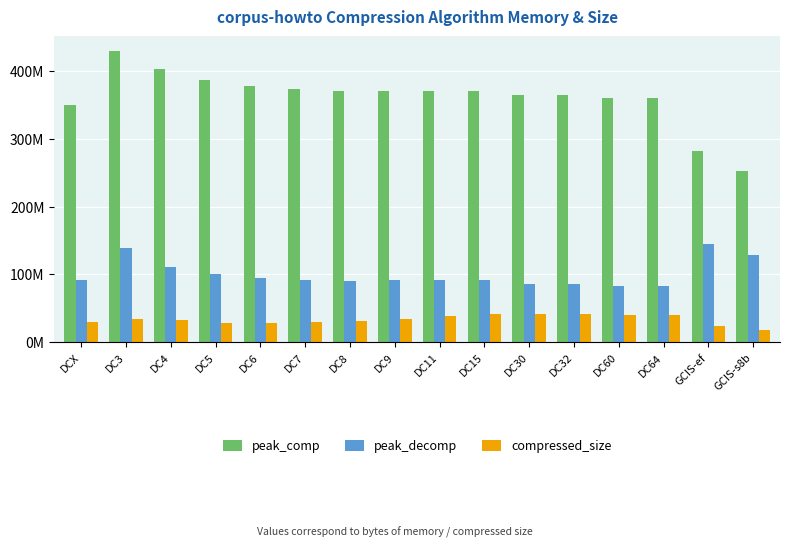

What position from the right is GCIS-ef?

2